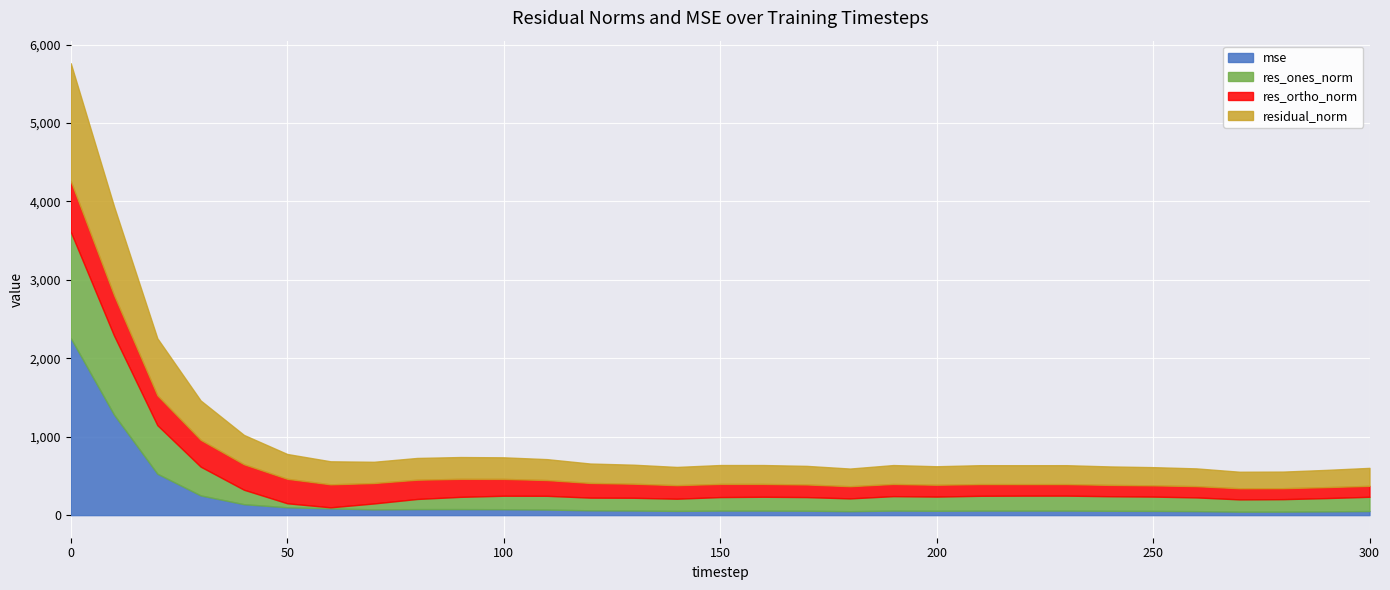

At which category does res_ones_norm reach its first local peak?

110